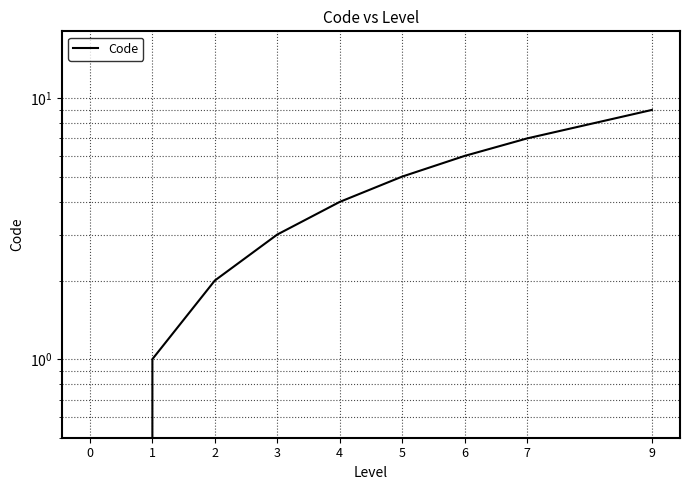

The value at 9 is 14. True or false?

False